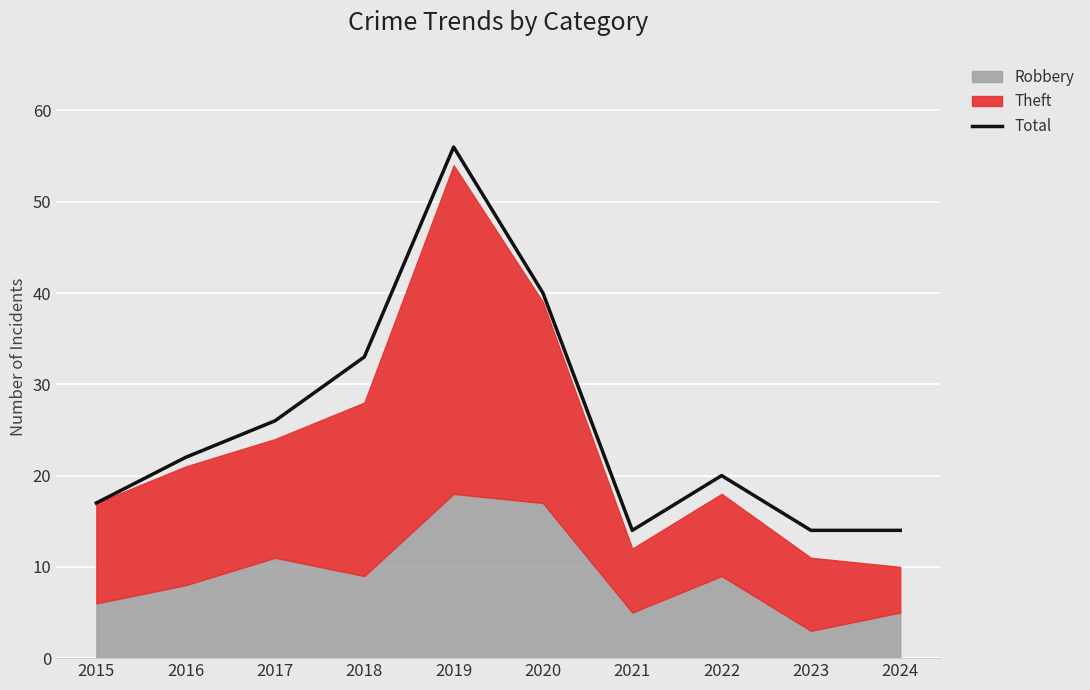

How many values are below 22?

5